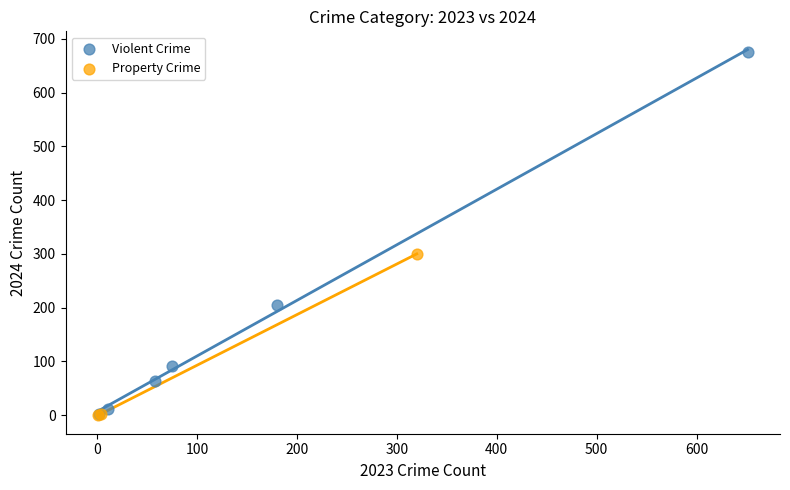

Which series has the largest Y range (max minus min)?

Violent Crime